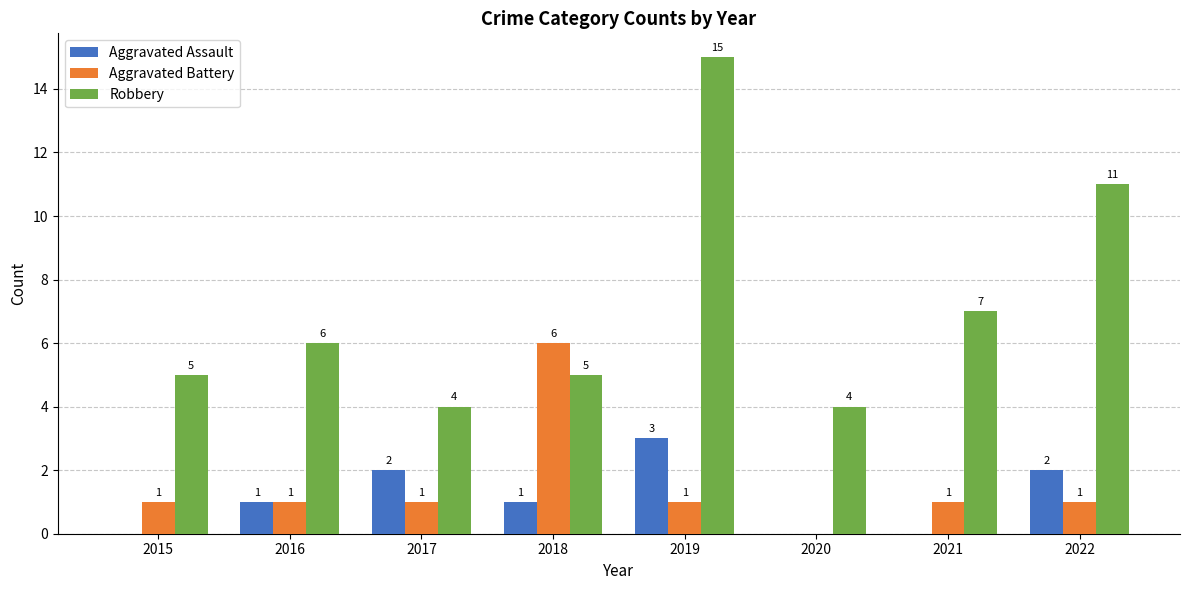

The Aggravated Assault series shows 0 at 2020. True or false?

True